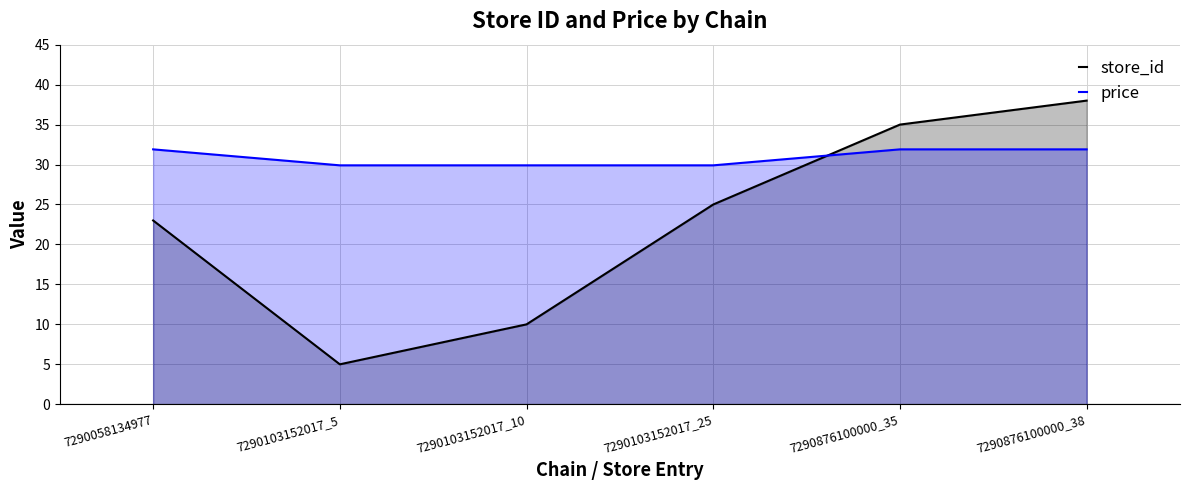

How many times do store_id and price cross each other?

1